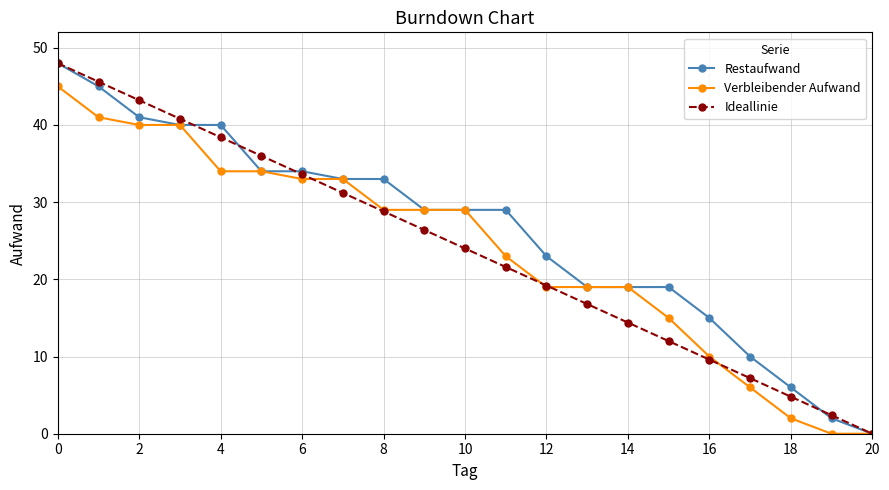

True or false: Ideallinie and Verbleibender Aufwand cross at least once.

True